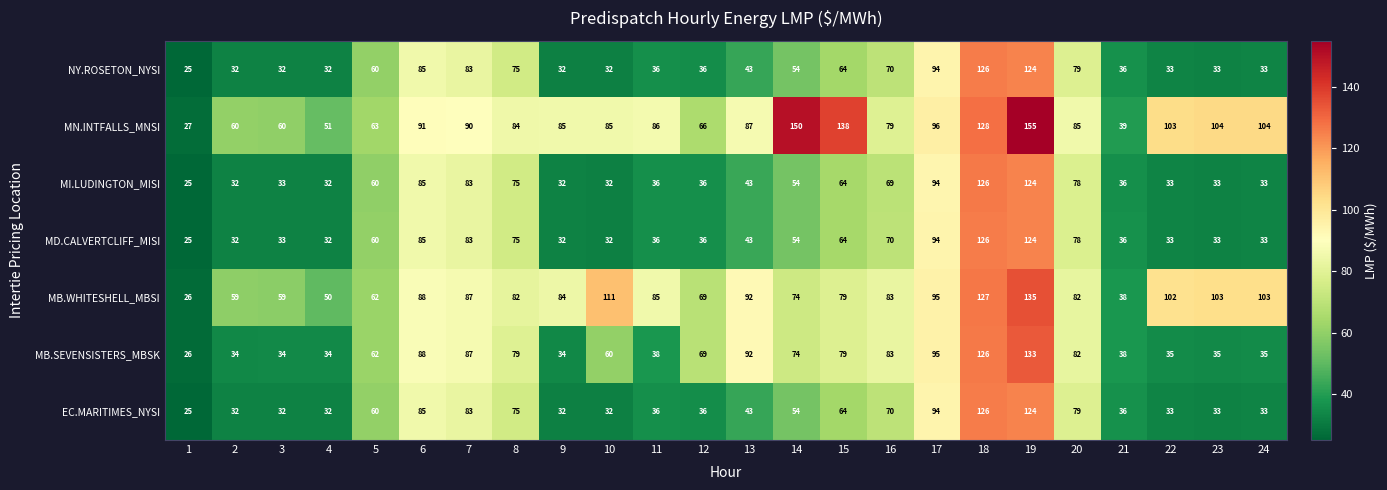

Which series has the largest range (max minus min)?

MN.INTFALLS_MNSI